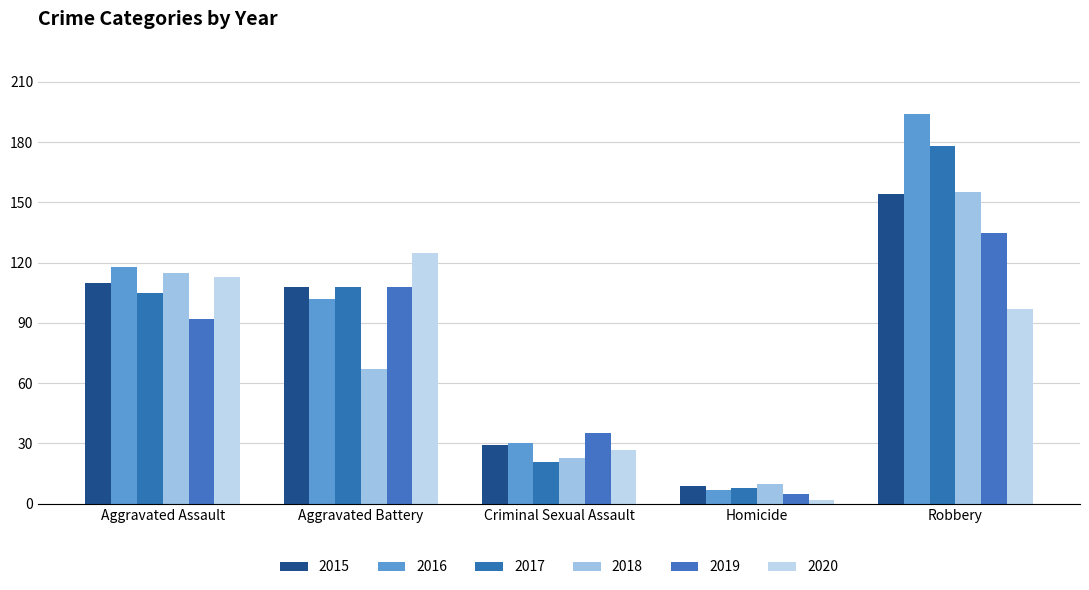

Which series has the widest spread of values?

2016